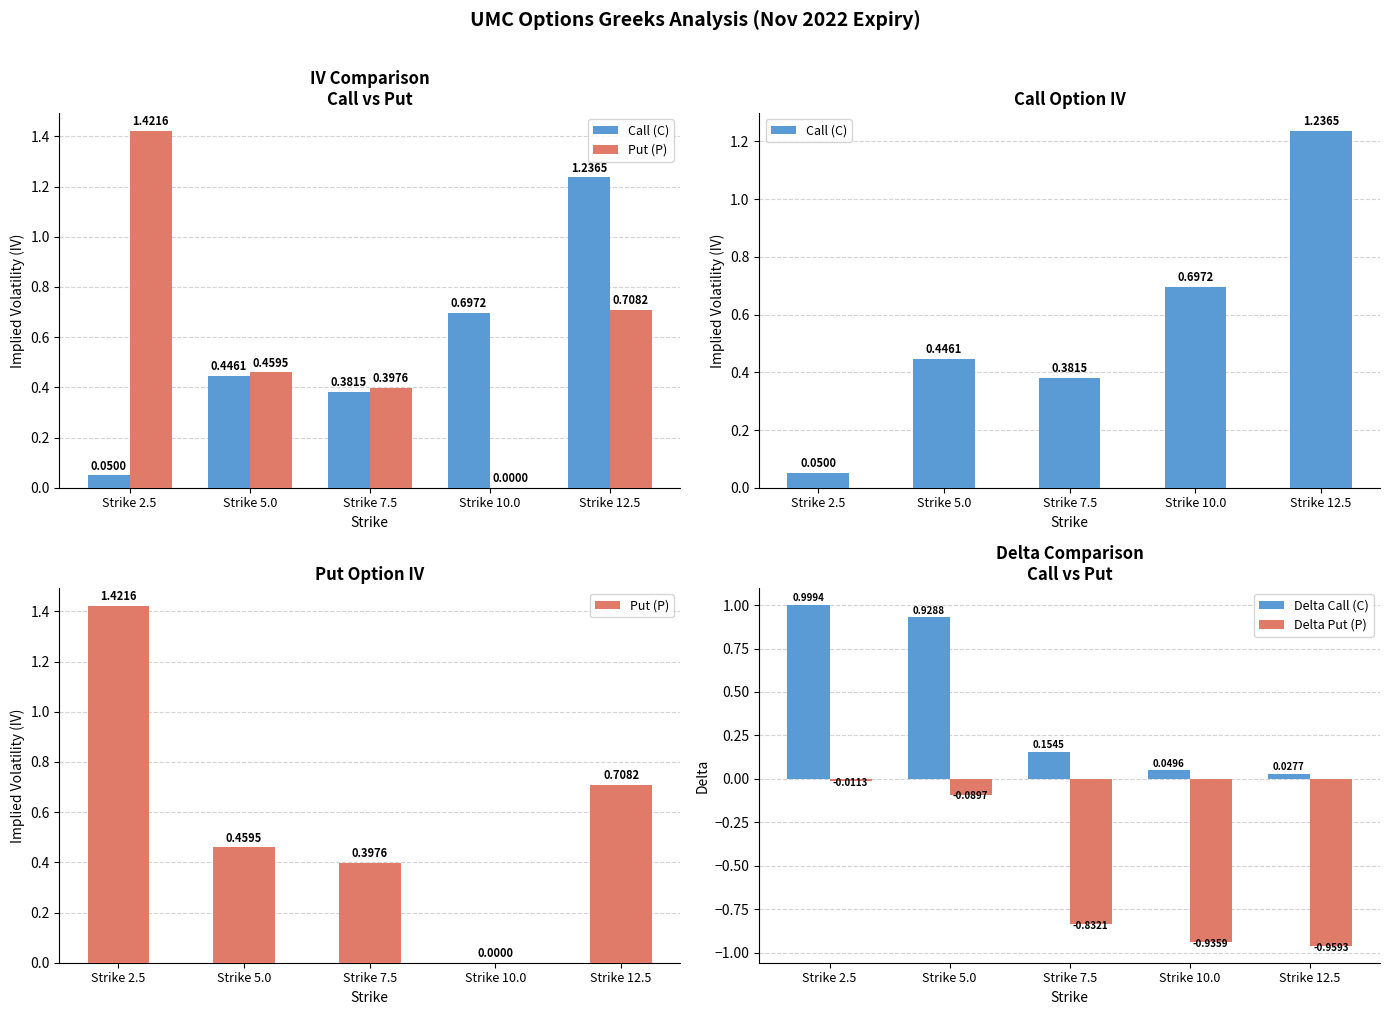

What is the average value of the Delta Put (P) series?

-0.6